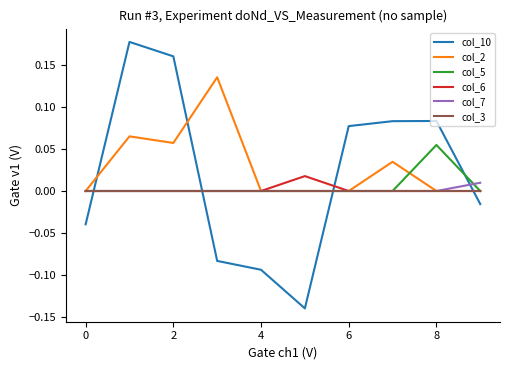

True or false: col_10 and col_3 intersect in this chart.

True